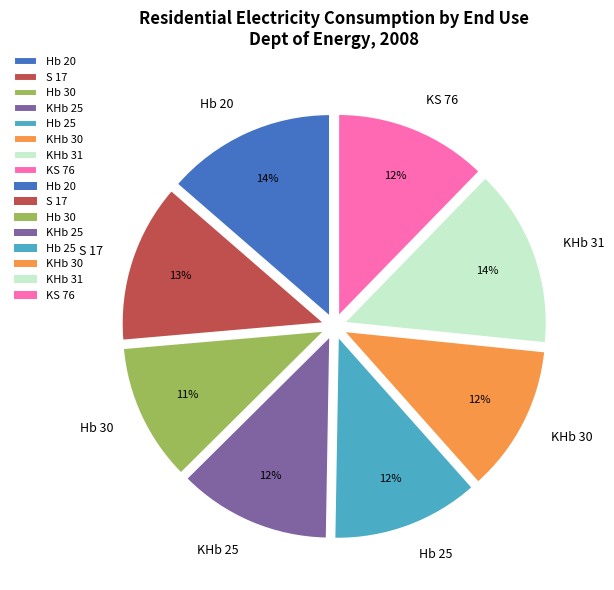

What is the smallest slice in the pie chart?

Hb 30